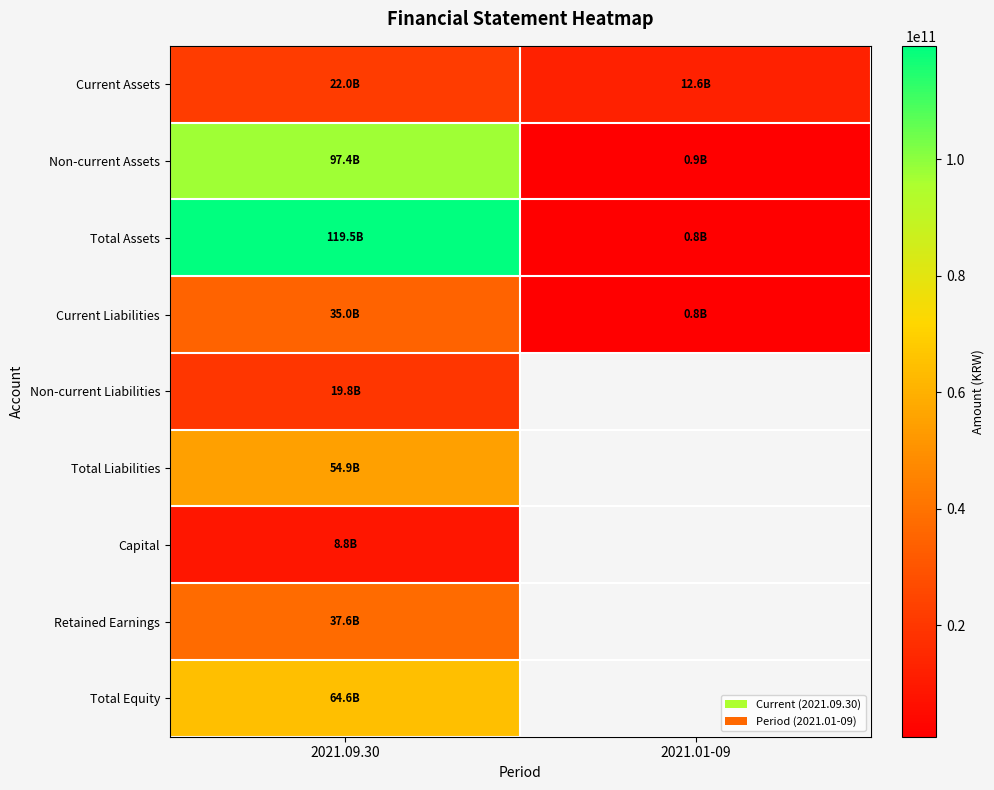

The Non-current Liabilities series shows 19834780154.0 at 2021.09.30. True or false?

True